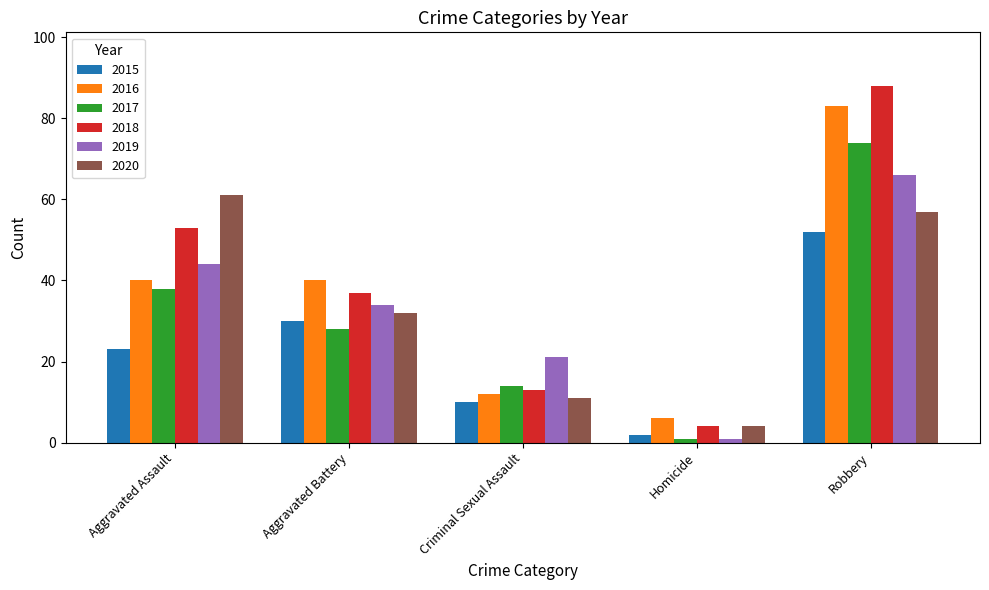

At which label does 2020 first exceed 32?

Aggravated Assault